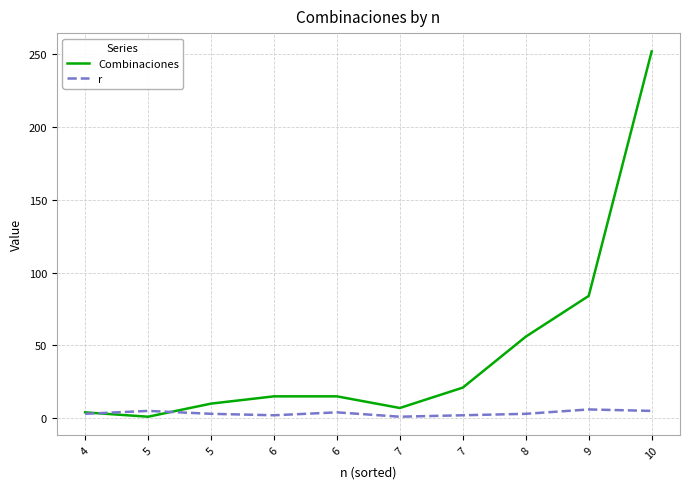

Is this an area chart (filled region under the line)?

No